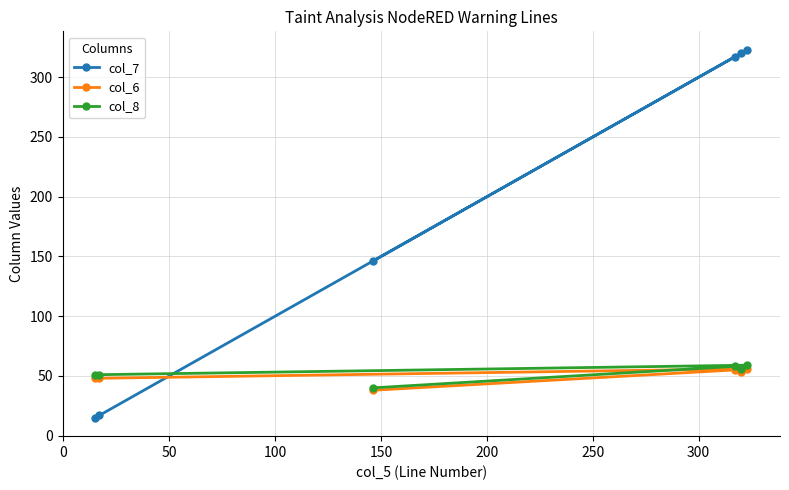

What are all the series names shown in the legend?

col_7, col_6, col_8